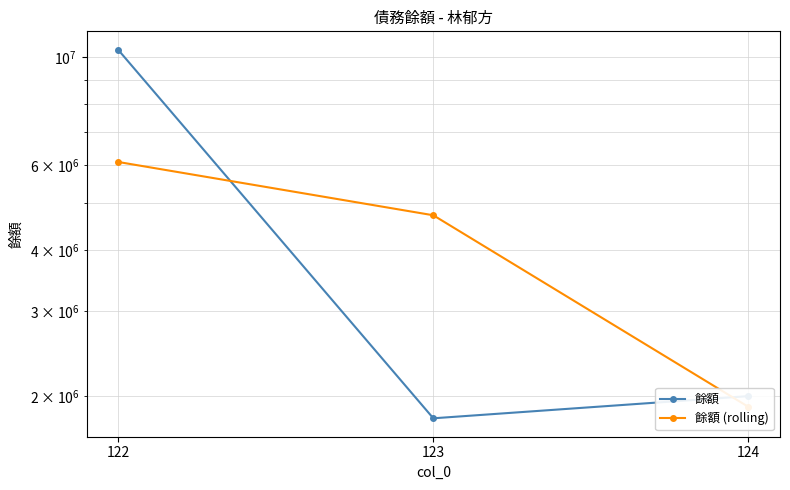

What are all the series names shown in the legend?

餘額, 餘額 (rolling)